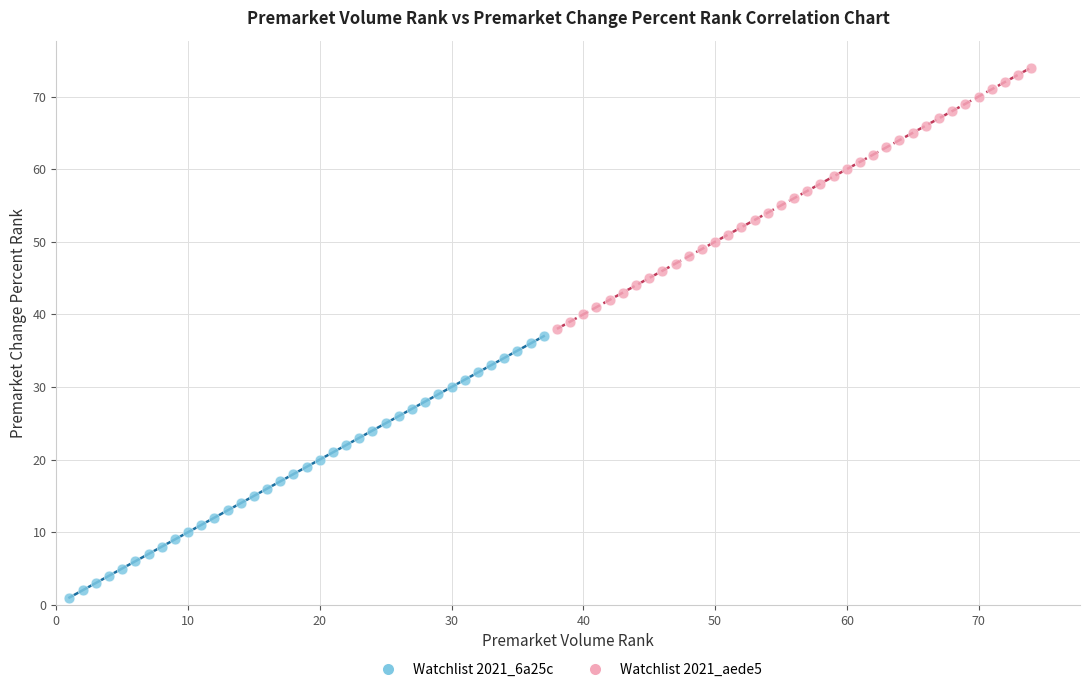

Which series contains the highest Y value?

Watchlist 2021_aede5